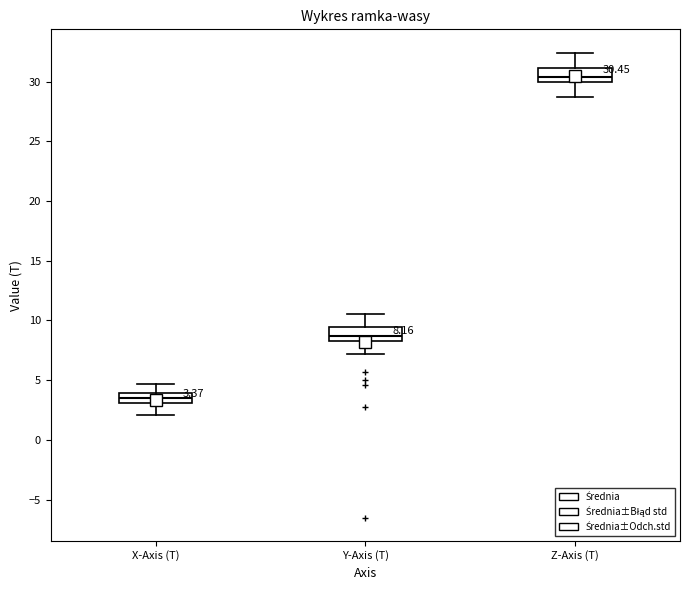

Which box has the highest median line?

Z-Axis (T)